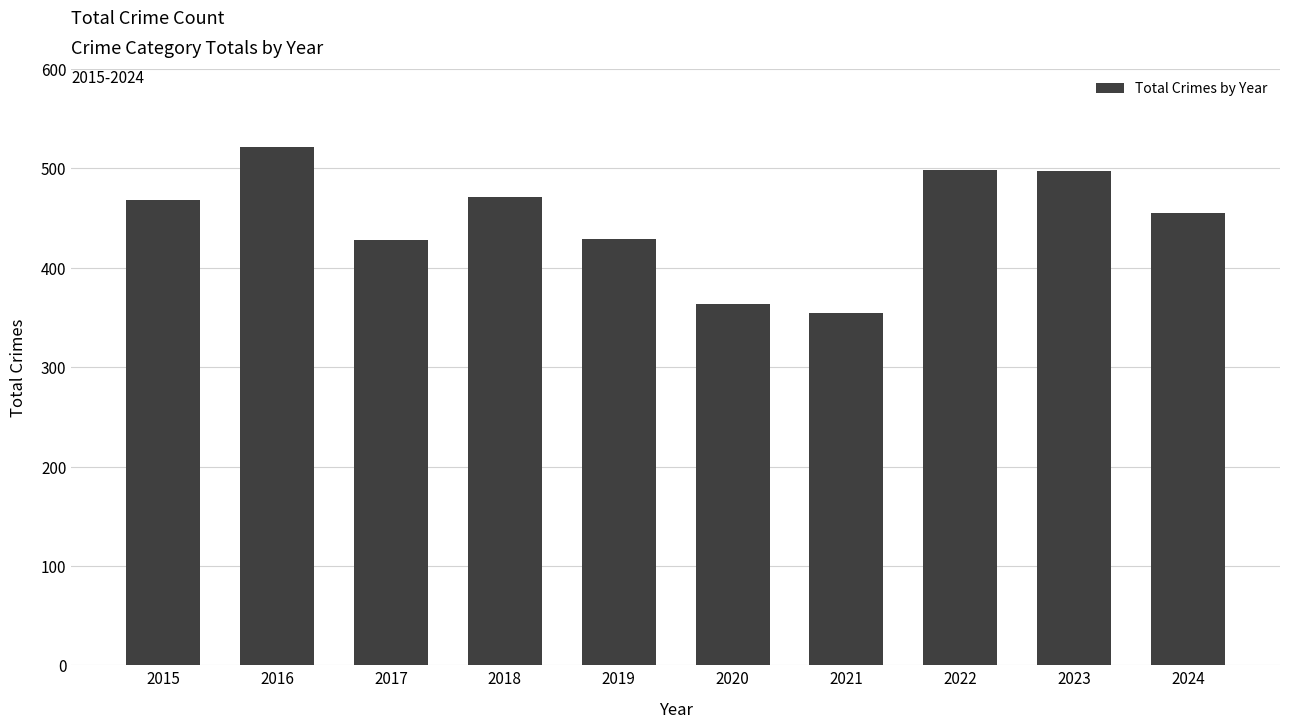

What is the value of the 4th bar from the left?

471